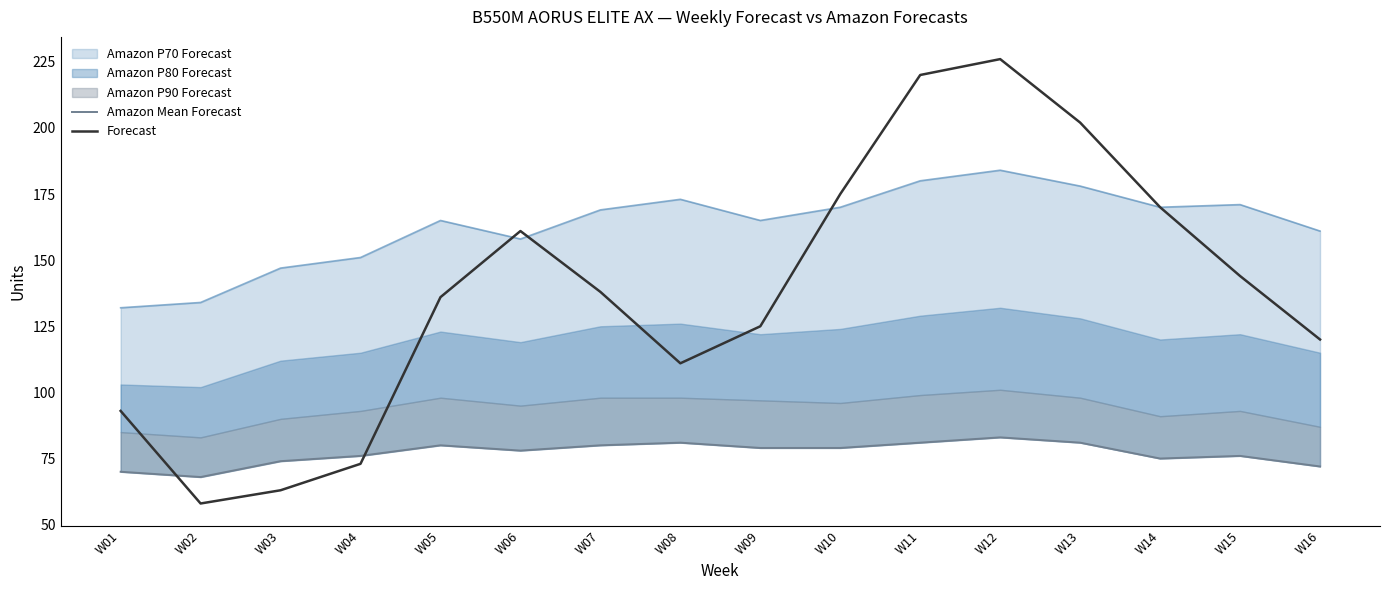

True or false: Forecast has a value of 80 at W02.

False